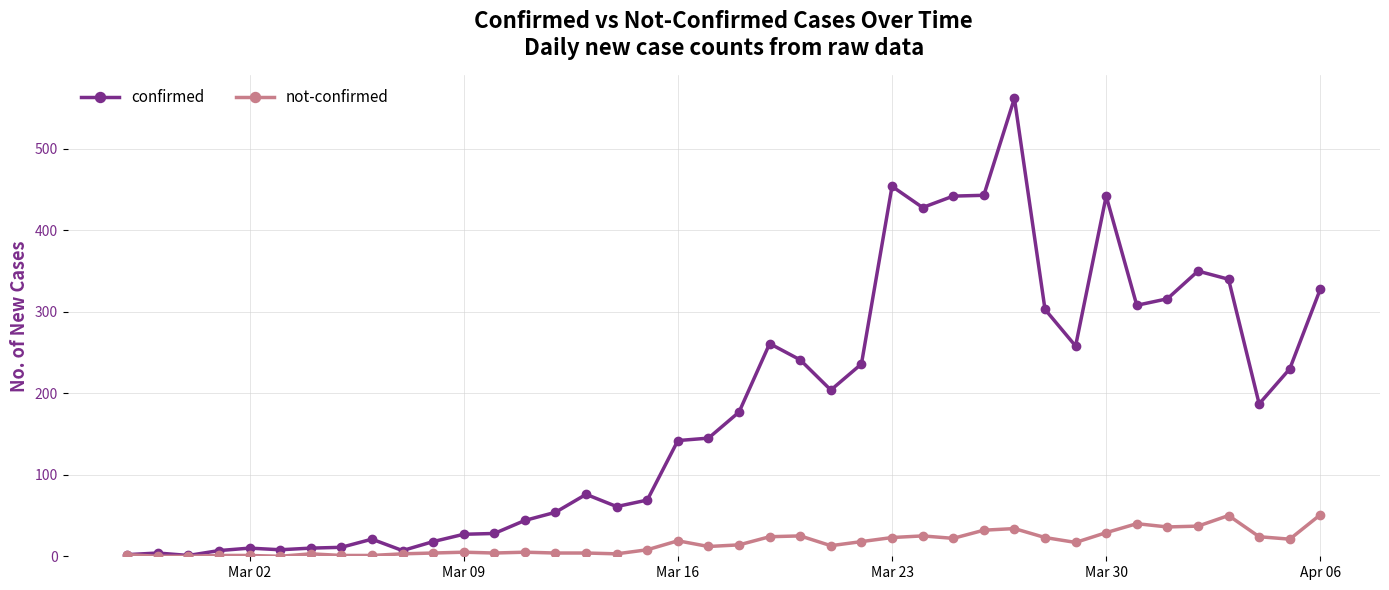

Count the number of categories in the chart.

40